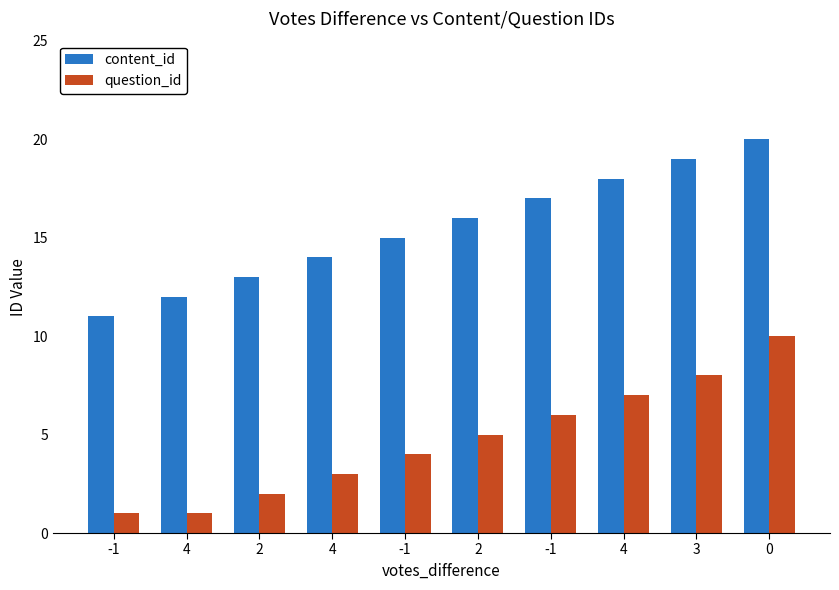

At 4, list the series in order from largest to smallest.

content_id, question_id